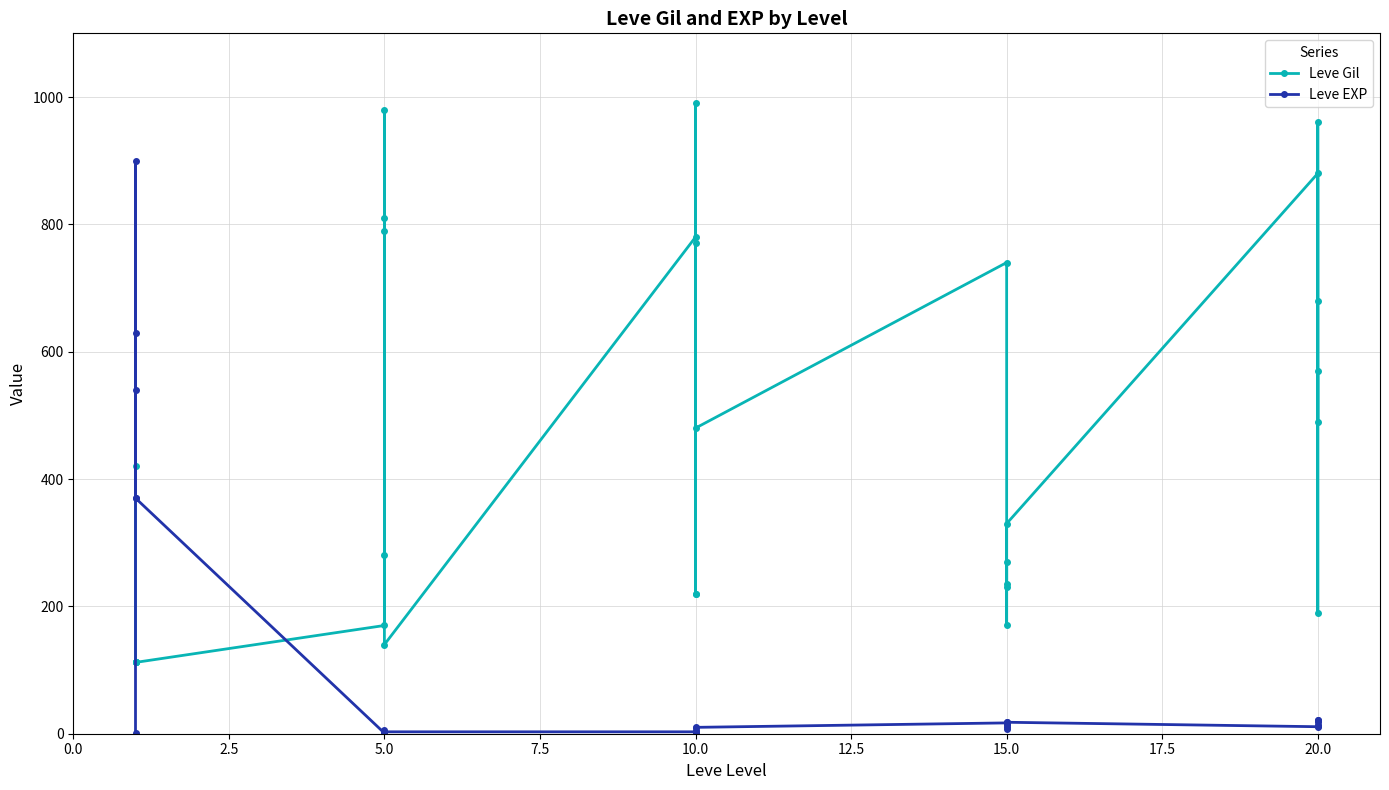

The Leve Gil series shows 1376 at 20.0. True or false?

False